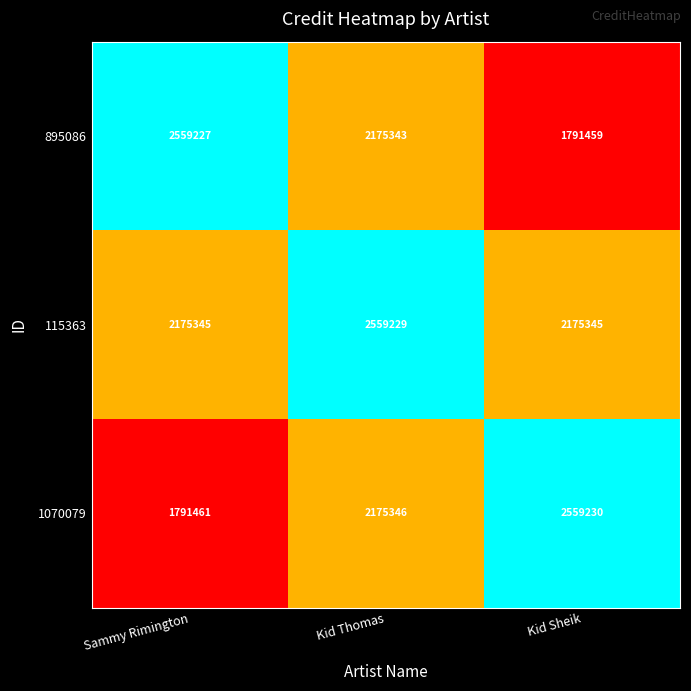

Between Sammy Rimington and Kid Thomas, which series saw the biggest shift?

1070079